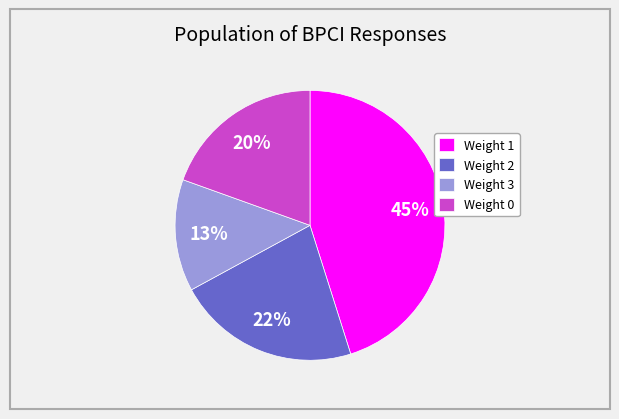

What percentage is the Weight 2 slice, to the nearest percent?

22%